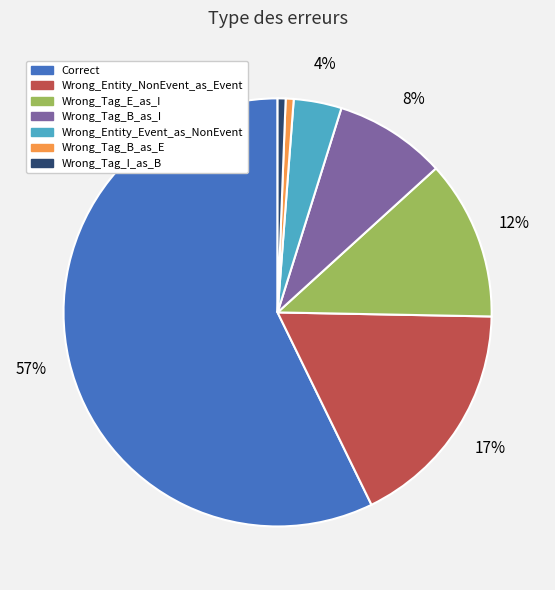

Is it true that Wrong_Tag_B_as_E is 1% of the pie?

True